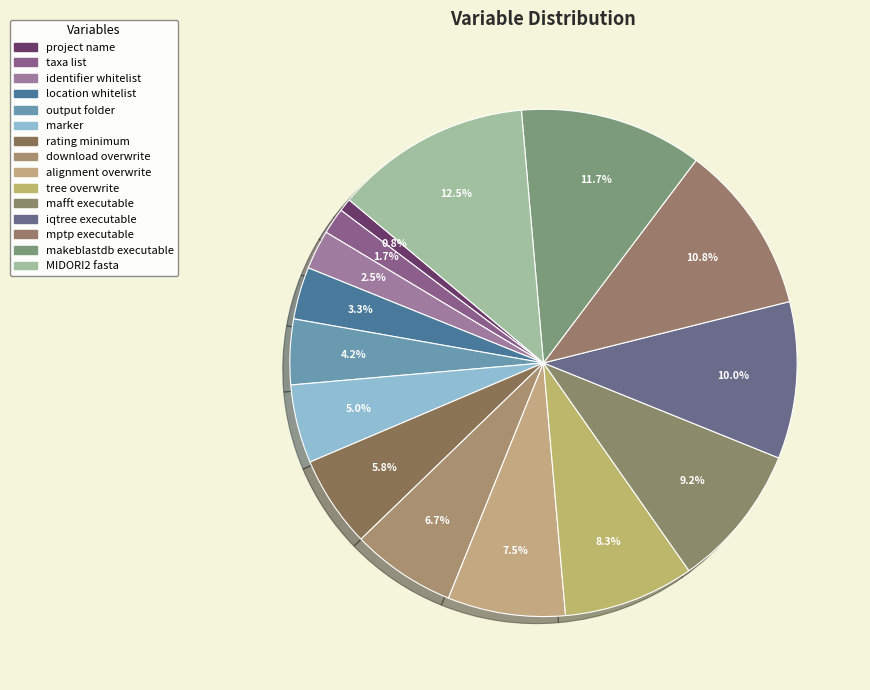

How many segments does this pie chart have?

15